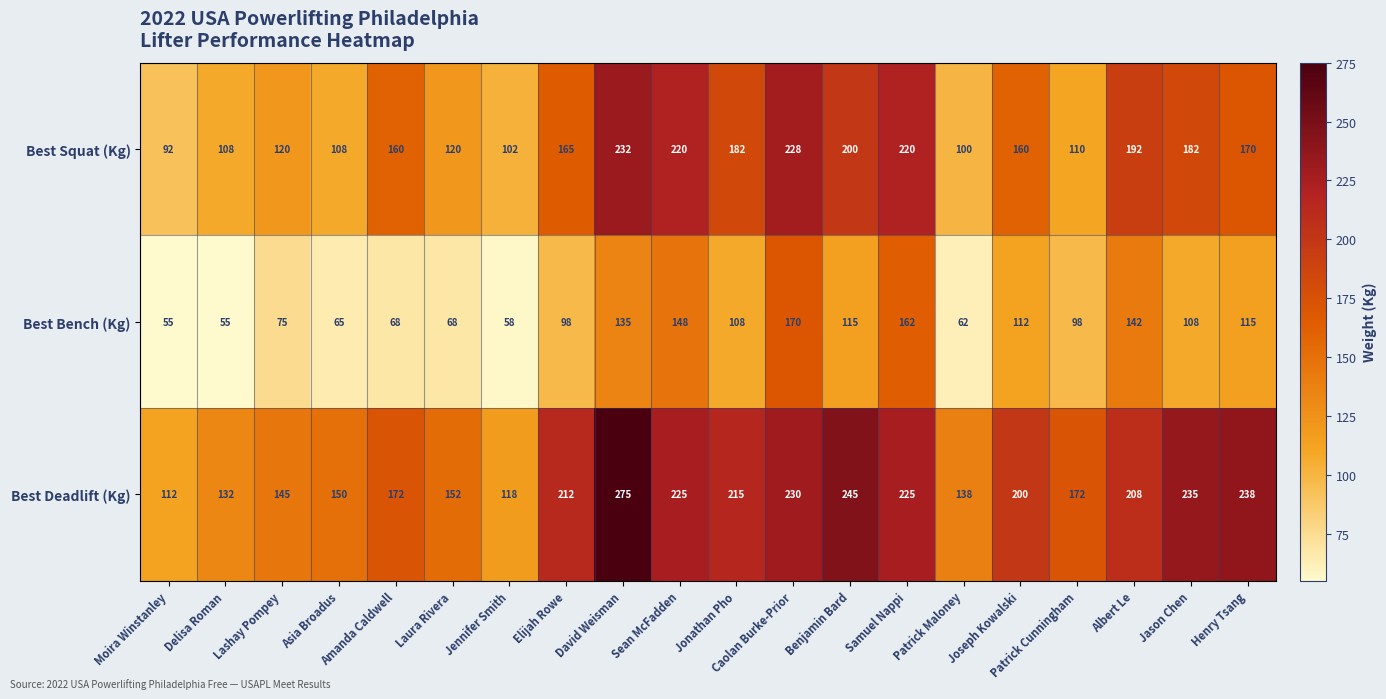

The Best Squat (Kg) series shows 139 at Benjamin Bard. True or false?

False